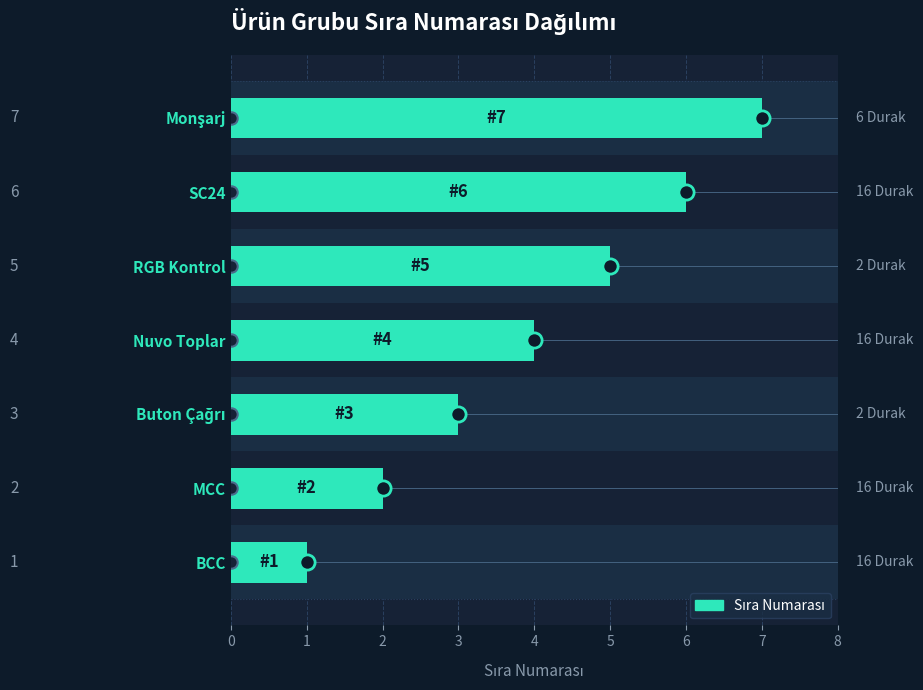

Which has a higher value, Nuvo Toplar or BCC?

Nuvo Toplar